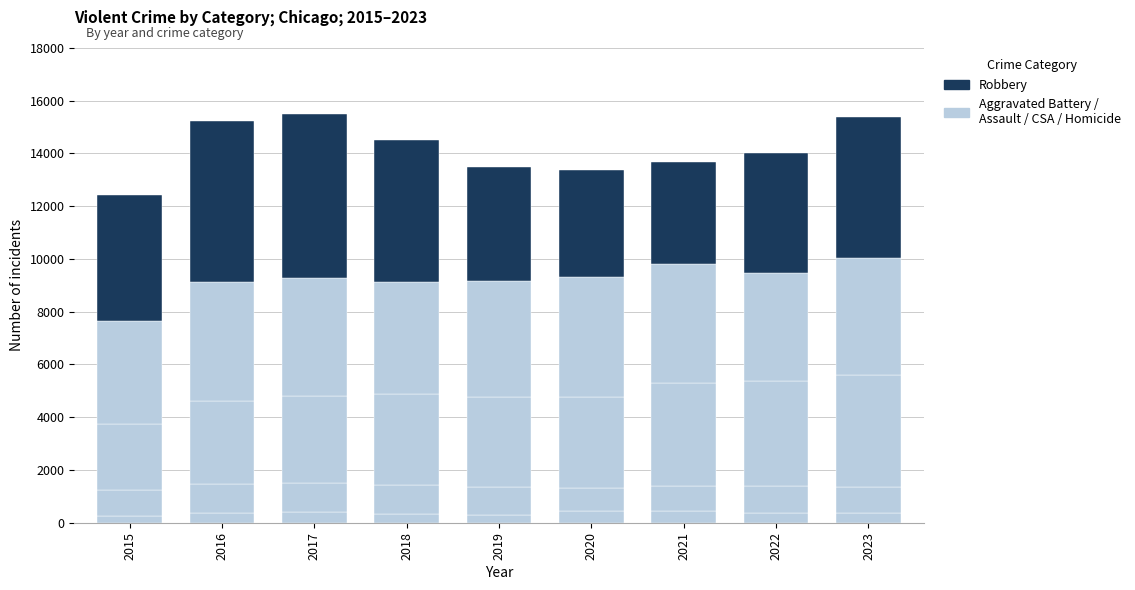

Are the bars grouped side by side (vs. stacked)?

No